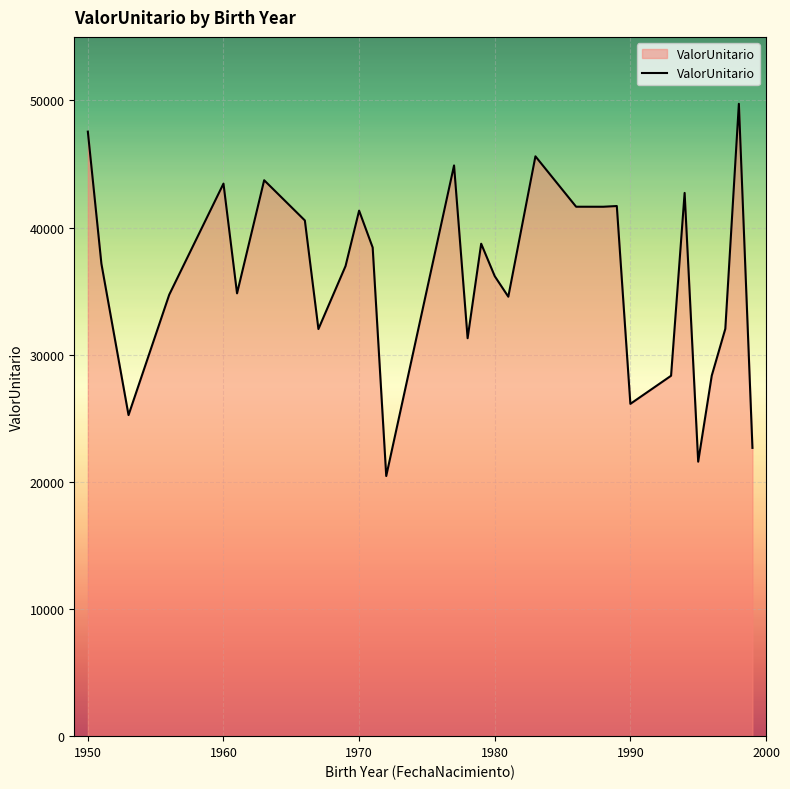

What is the greatest value displayed?

49736.8